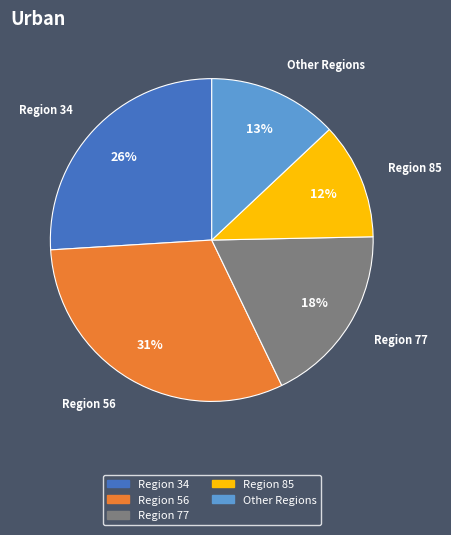

To the nearest percent, what is the average slice percentage?

20%